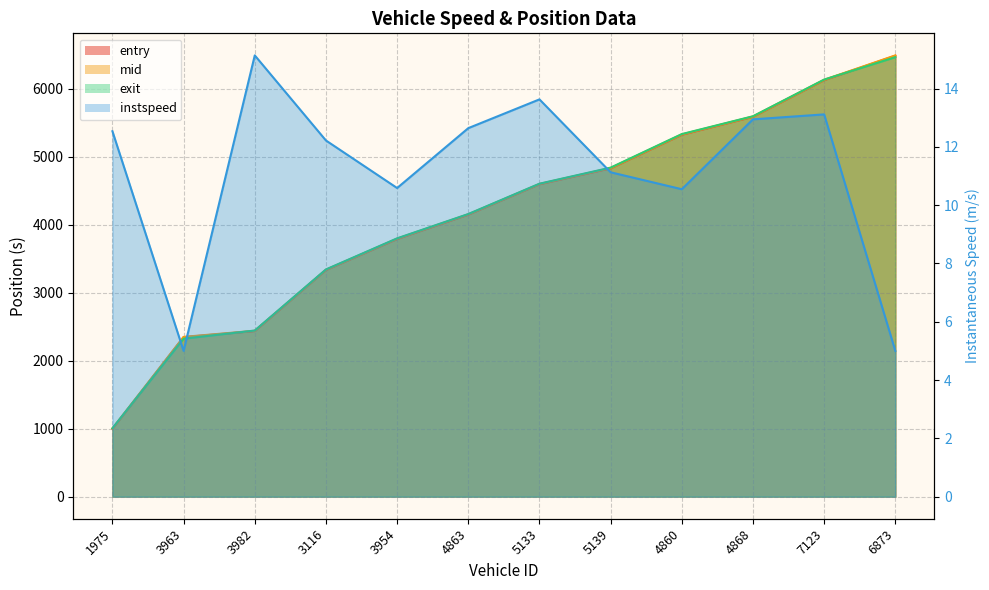

How many intersections are there between exit and mid?

3